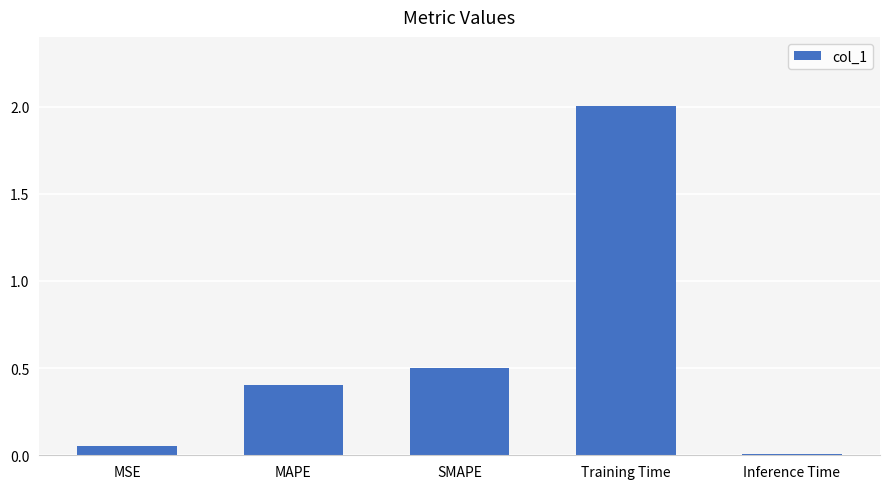

At which label is the value closest to 1?

SMAPE